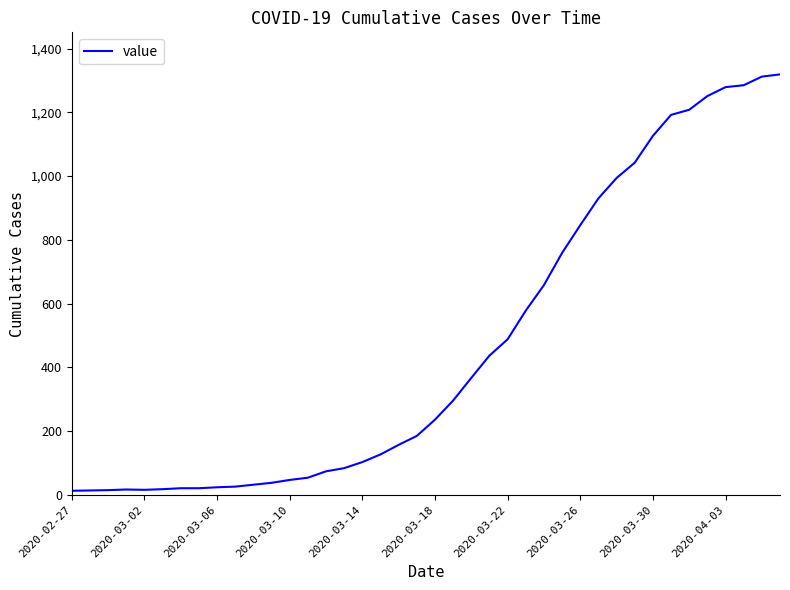

What is the greatest value displayed?

1319